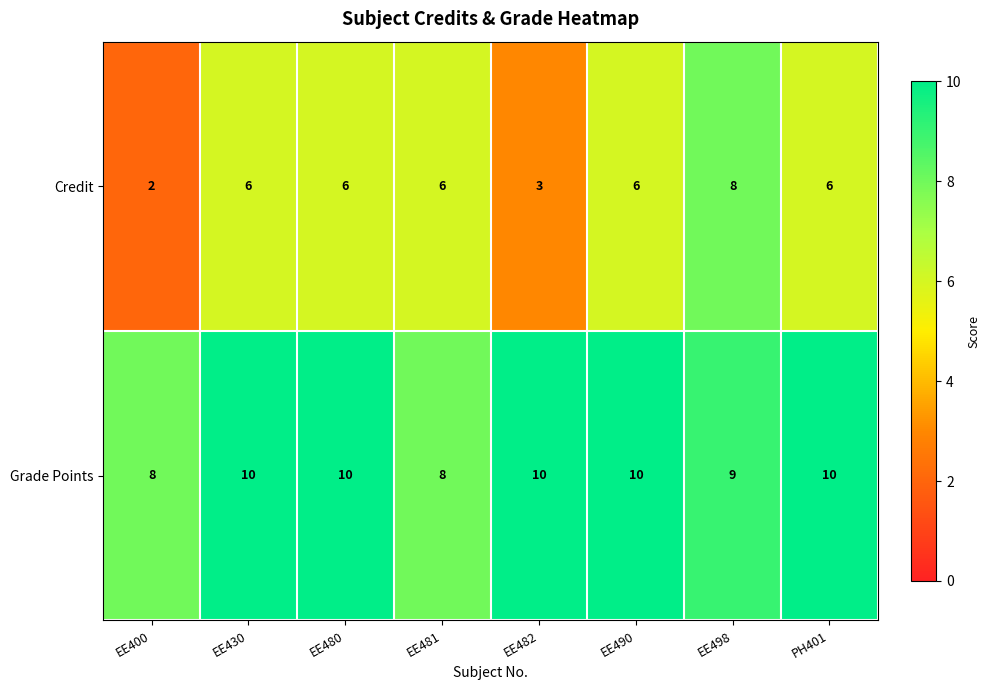

At which label does Credit reach its minimum?

EE400